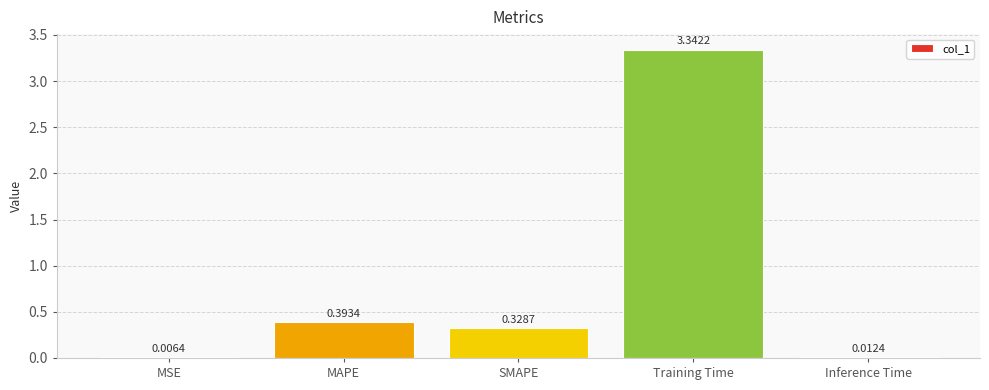

Between SMAPE and MSE, which is larger?

SMAPE